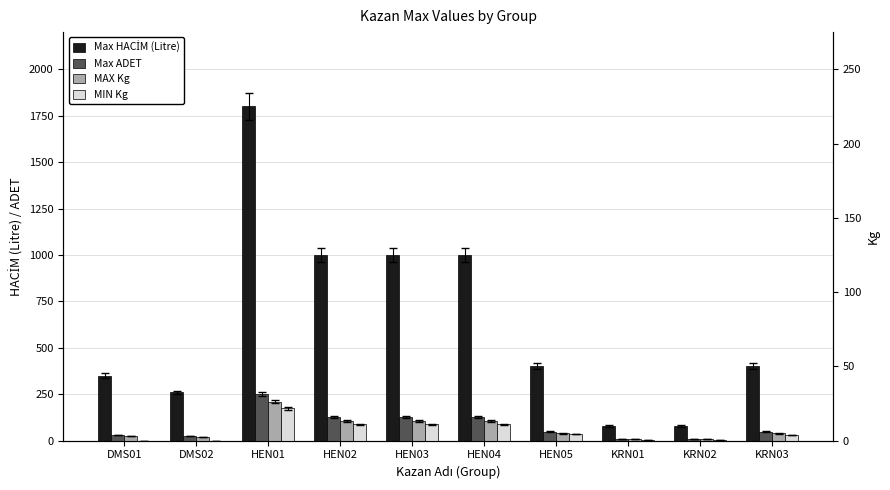

How many data points in Max HACİM (Litre) are less than 400?

4